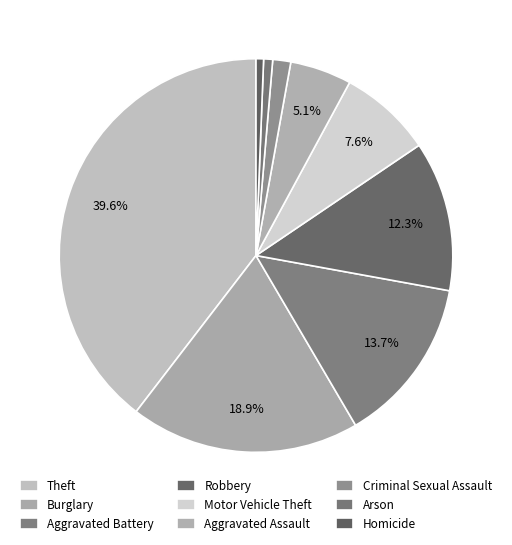

What is the total percentage of Motor Vehicle Theft and Theft?

47.2%